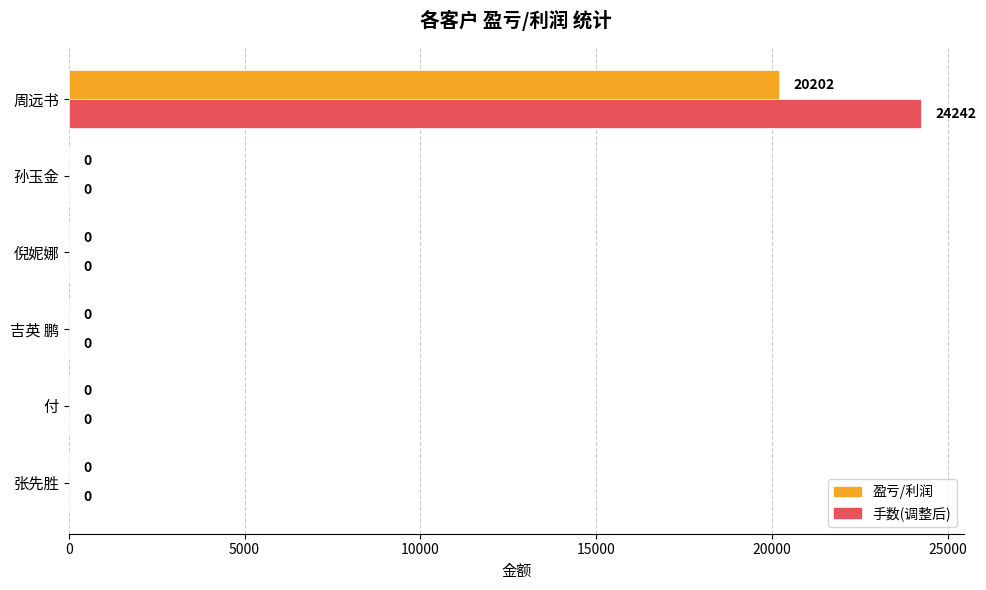

What is the average value of the 手数(调整后) series?

4040.3